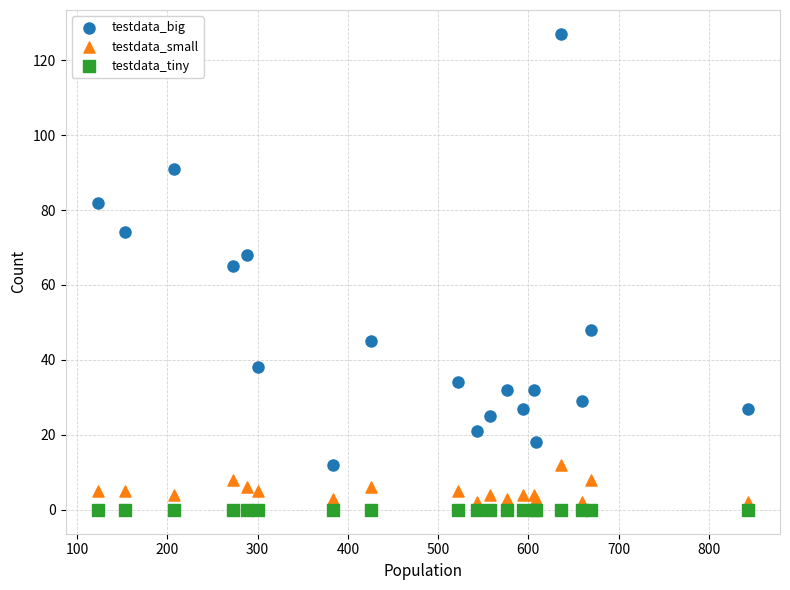

Which series contains the highest Y value?

testdata_big